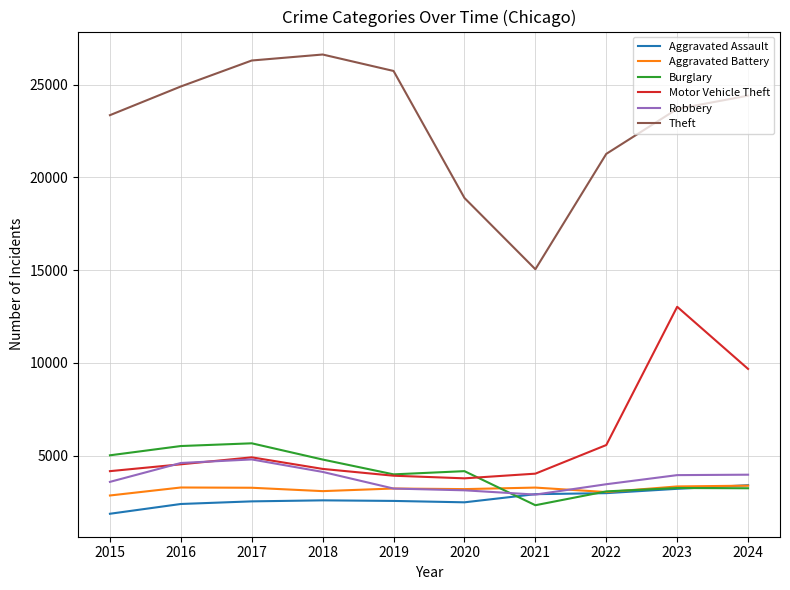

How many lines are shown in the chart?

6